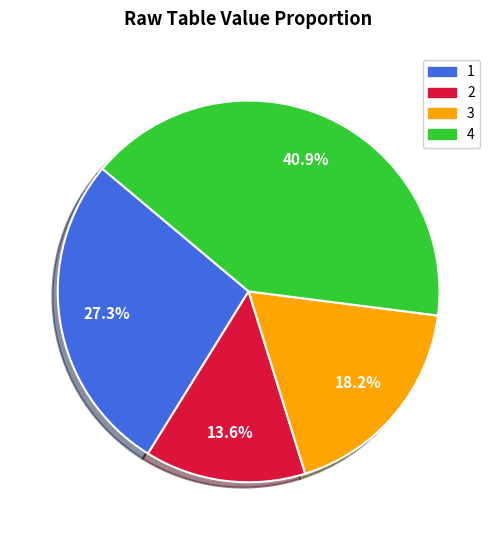

Count the number of slices in the pie.

4